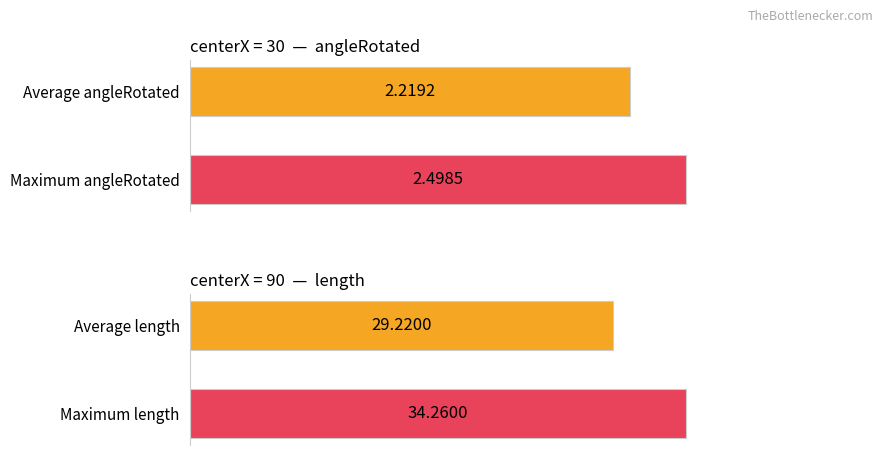

How many distinct data groups are displayed?

2